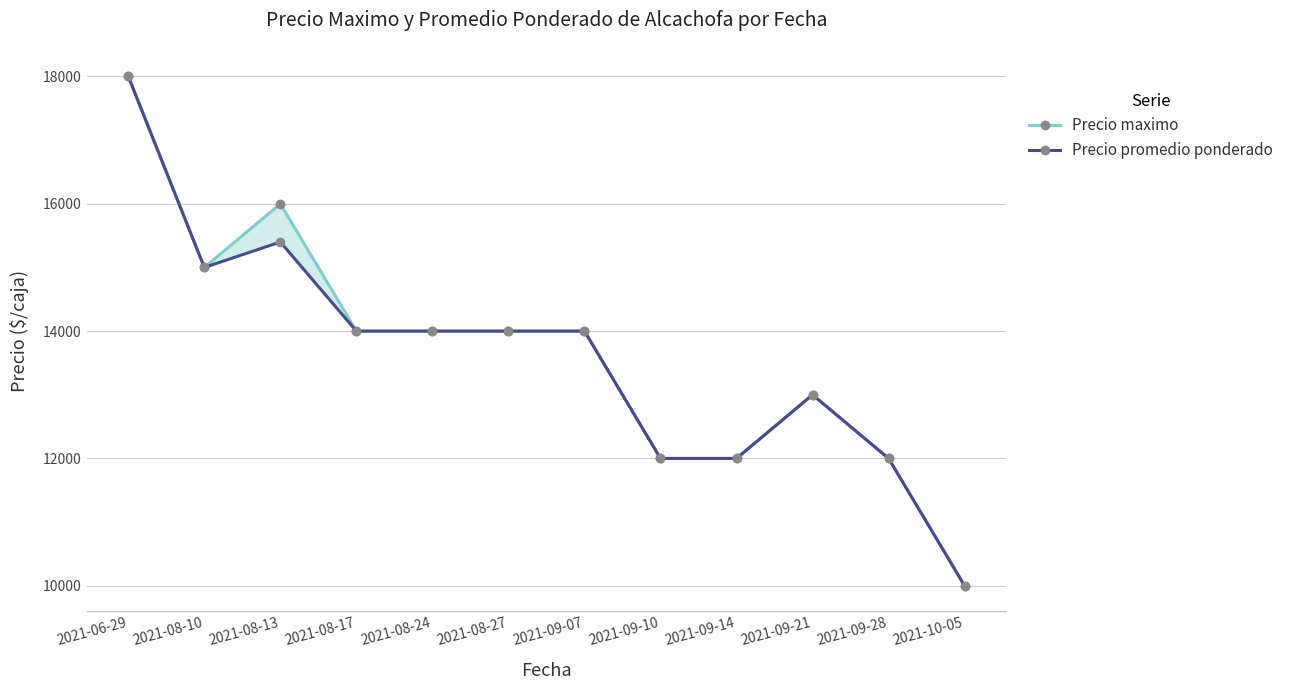

True or false: Precio promedio ponderado and Precio maximo intersect in this chart.

False